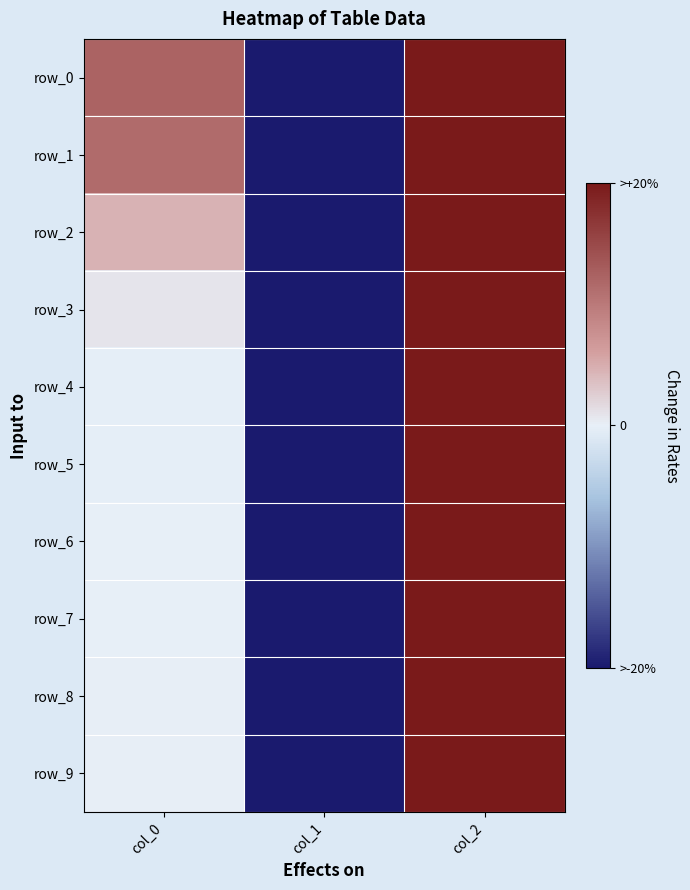

Reading right to left, transcribe all the data shown in this chart.

row_0: 1.0	-1.0	0.6
row_1: 1.0	-1.0	0.6
row_2: 1.0	-1.0	0.2
row_3: 1.0	-1.0	0.0
row_4: 1.0	-1.0	-0.0
row_5: 1.0	-1.0	-0.0
row_6: 1.0	-1.0	-0.0
row_7: 1.0	-1.0	-0.0
row_8: 1.0	-1.0	0.0
row_9: 1.0	-1.0	0.0